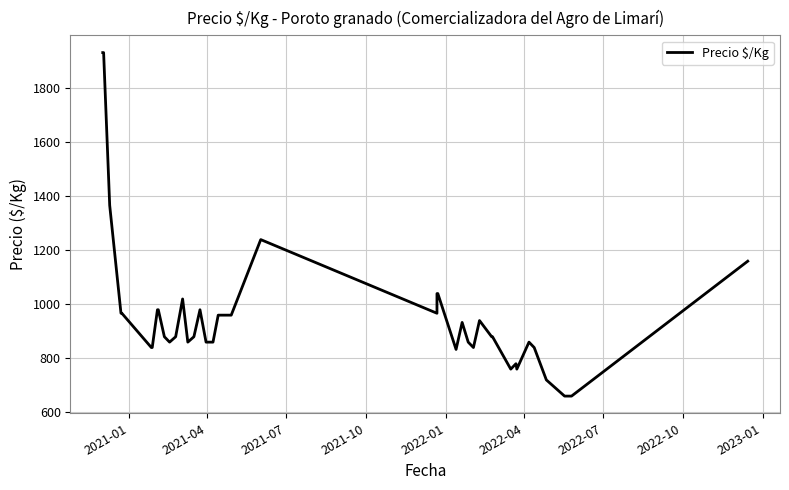

How many data points are less than 880?

17